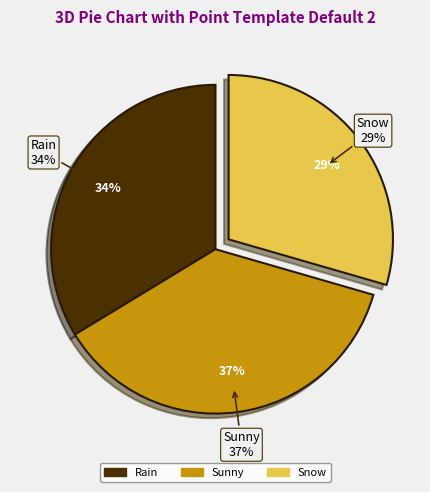

How many slices are in this pie chart?

3